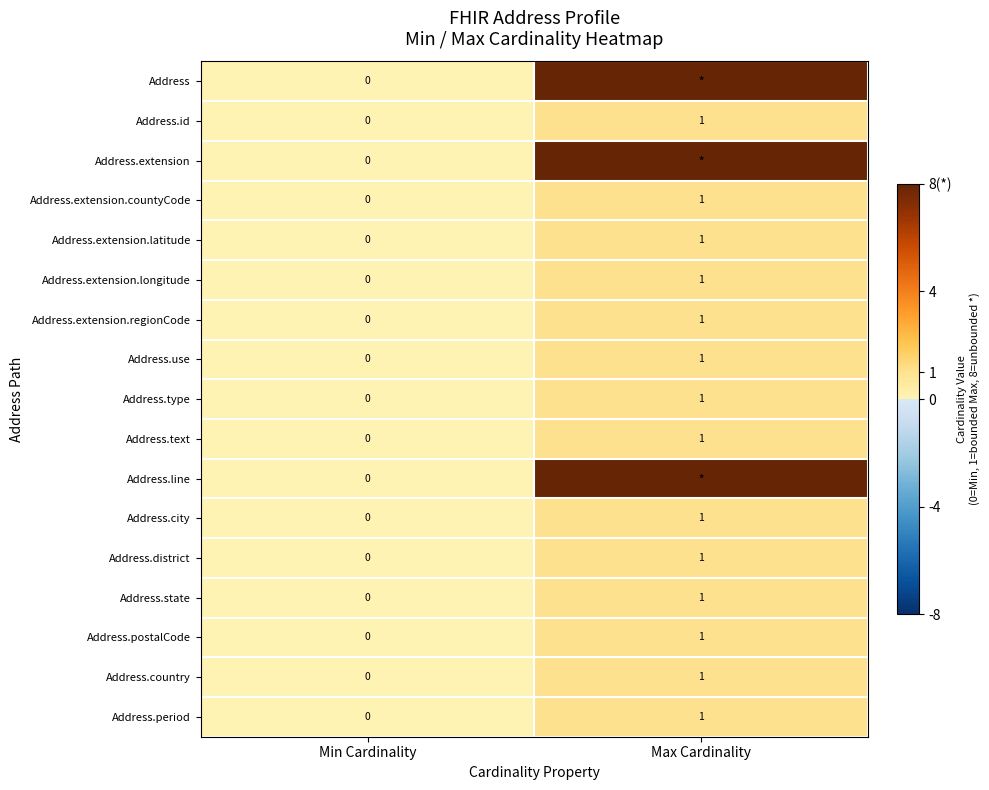

The Address.type series shows 1 at Min Cardinality. True or false?

False